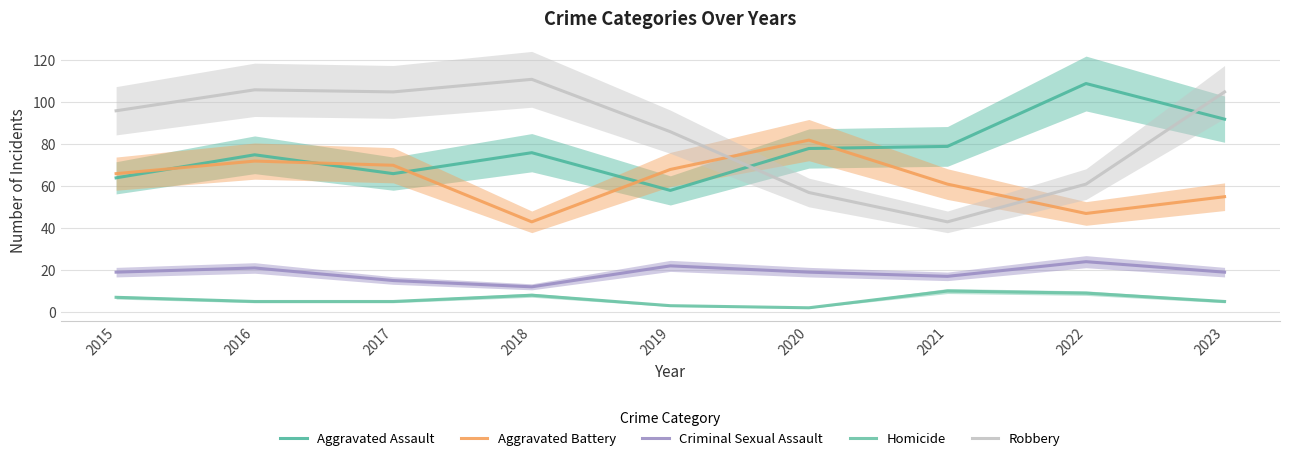

Where is the first local minimum for Aggravated Battery?

2018